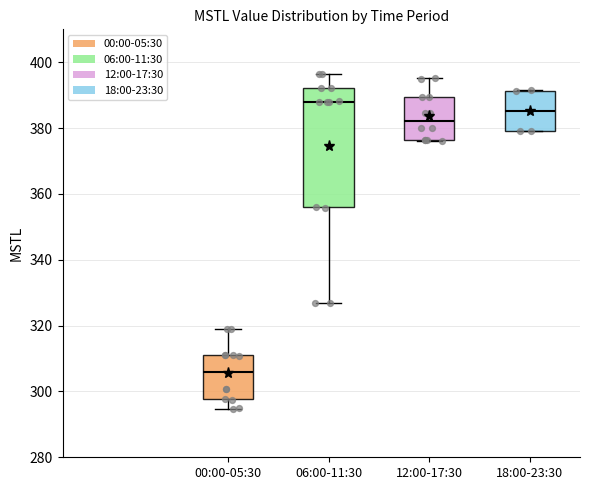

Comparing the boxes themselves (not the whiskers), which one is the tallest?

06:00-11:30